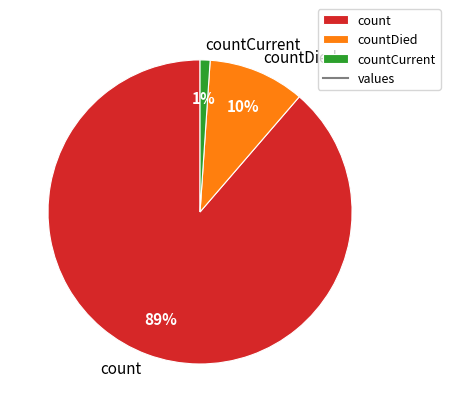

Rank the categories by value from highest to lowest.

count, countDied, countCurrent